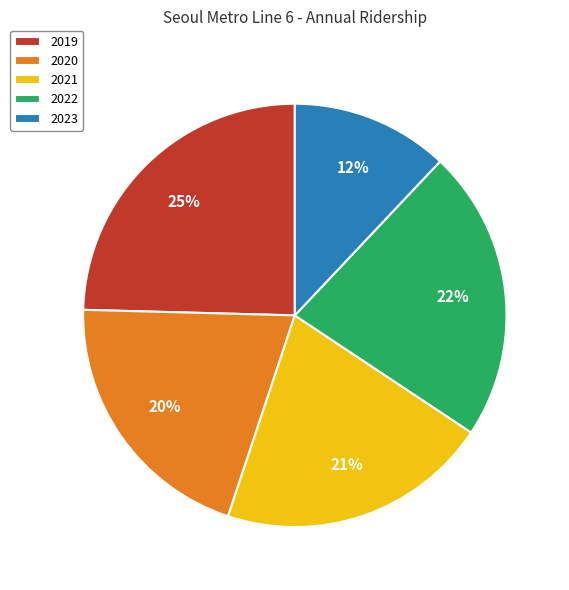

Does 2020 account for over 50% of the chart?

No